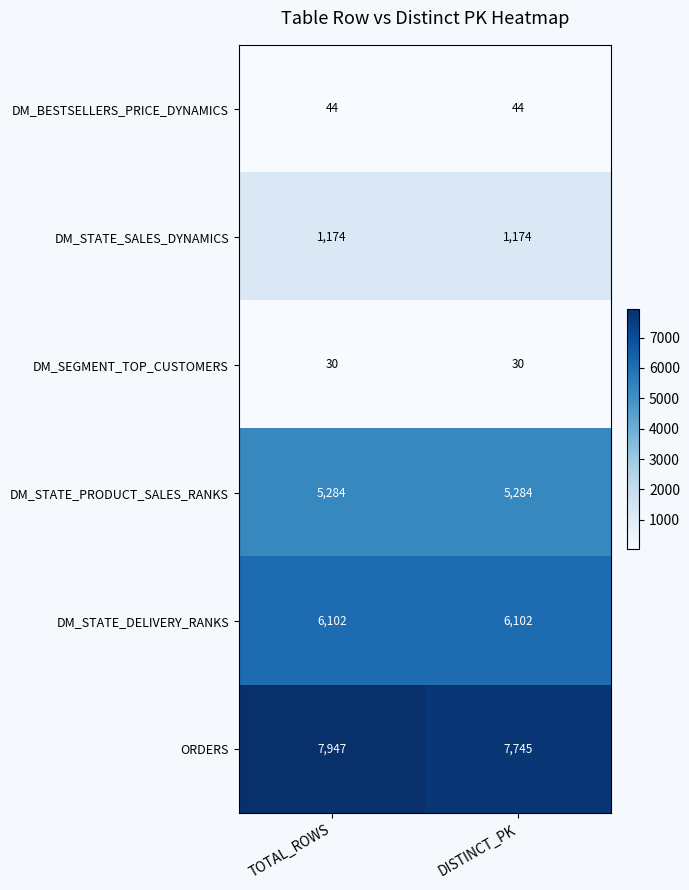

What is the greatest value displayed?

7947